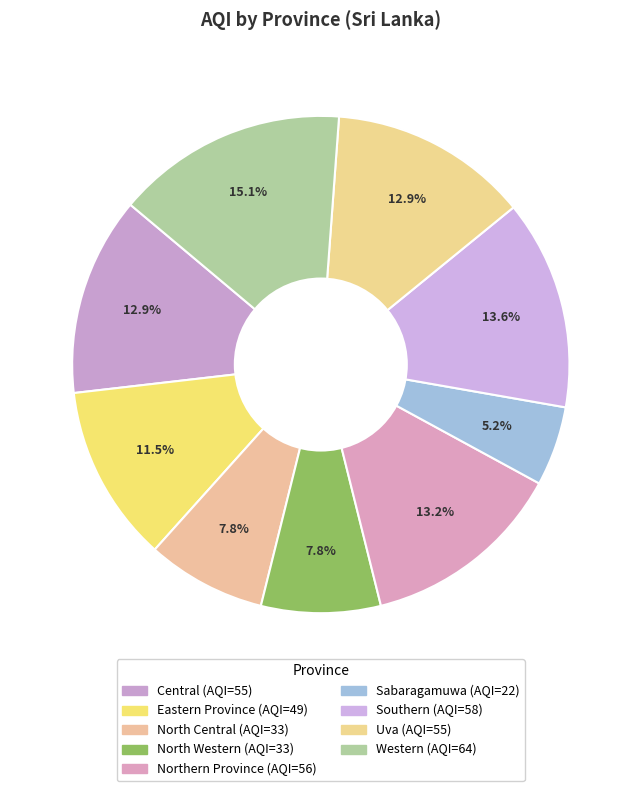

What is the total percentage of Western and Southern?

28.7%